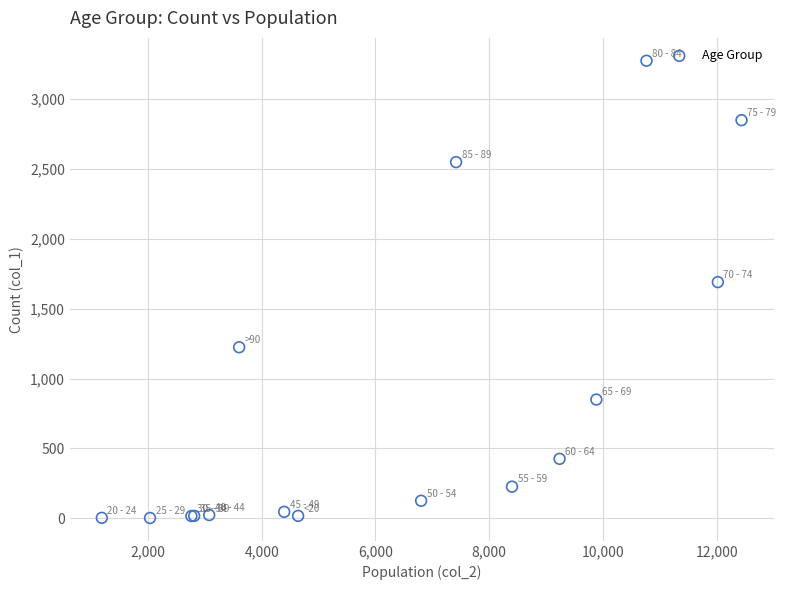

What Y value in the scatter plot is closest to 1638?

1690